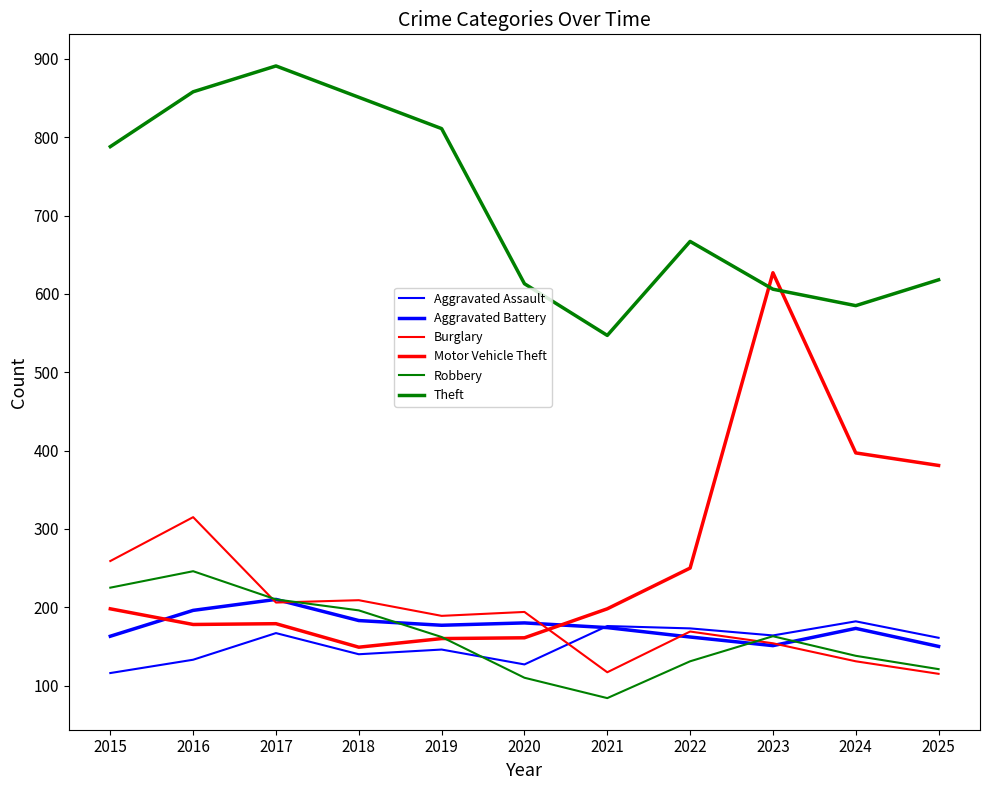

Reading left to right, what are all the values shown in this chart?

Aggravated Assault: 116	133	167	140	146	127	176	173	164	182	161
Aggravated Battery: 163	196	210	183	177	180	174	162	151	173	150
Burglary: 259	315	206	209	189	194	117	169	154	131	115
Motor Vehicle Theft: 198	178	179	149	160	161	198	250	627	397	381
Robbery: 225	246	210	196	162	110	84	131	163	138	121
Theft: 788	858	891	851	811	613	547	667	606	585	618